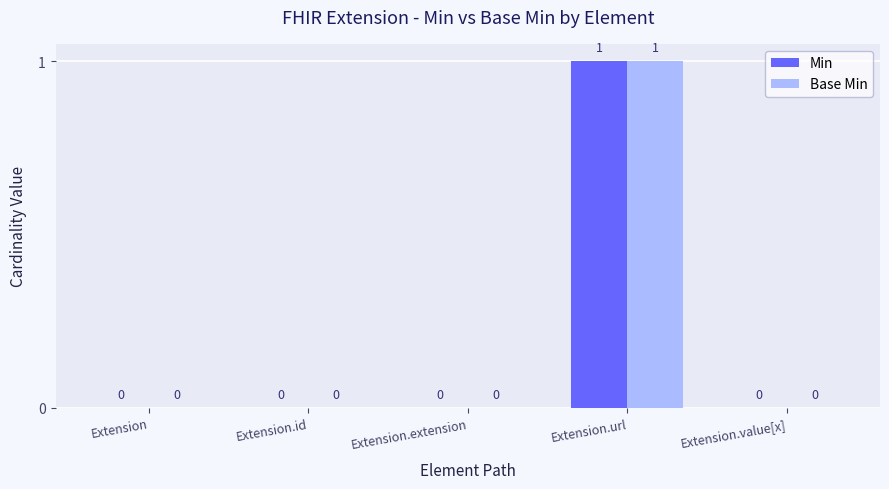

Is the value of Min at Extension.url greater than the value of Base Min at Extension.value[x]?

Yes